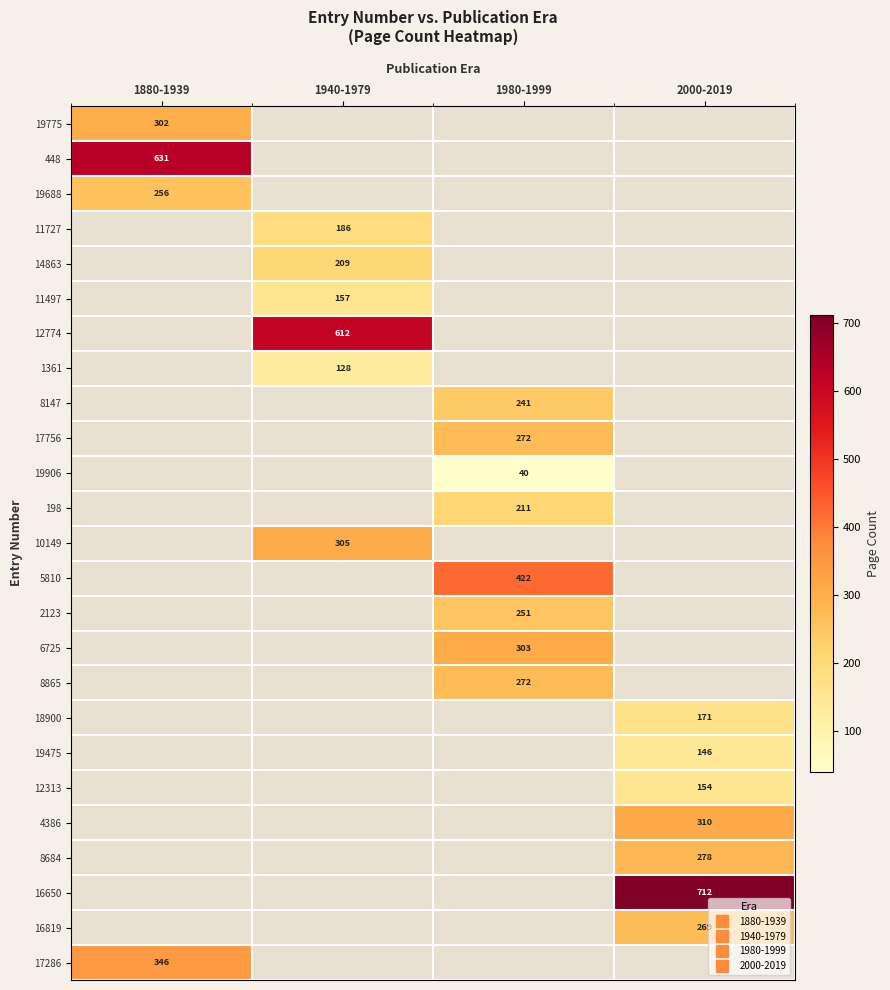

How many distinct data groups are displayed?

25